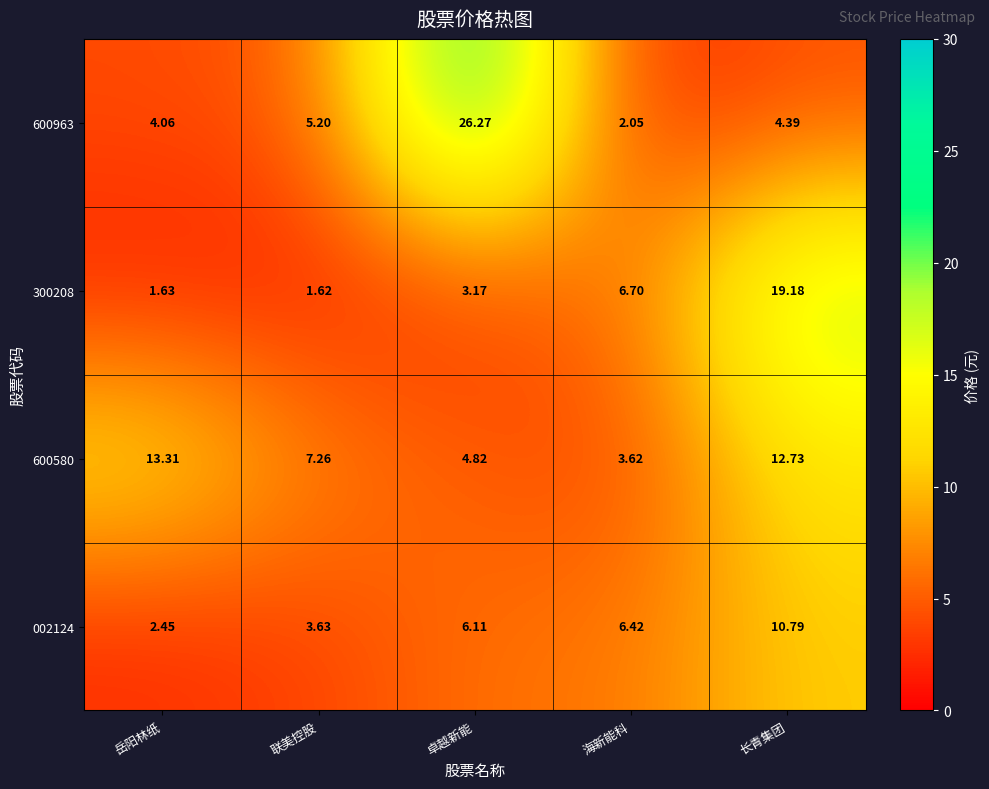

Where is 300208 nearest to the value 10?

海新能科